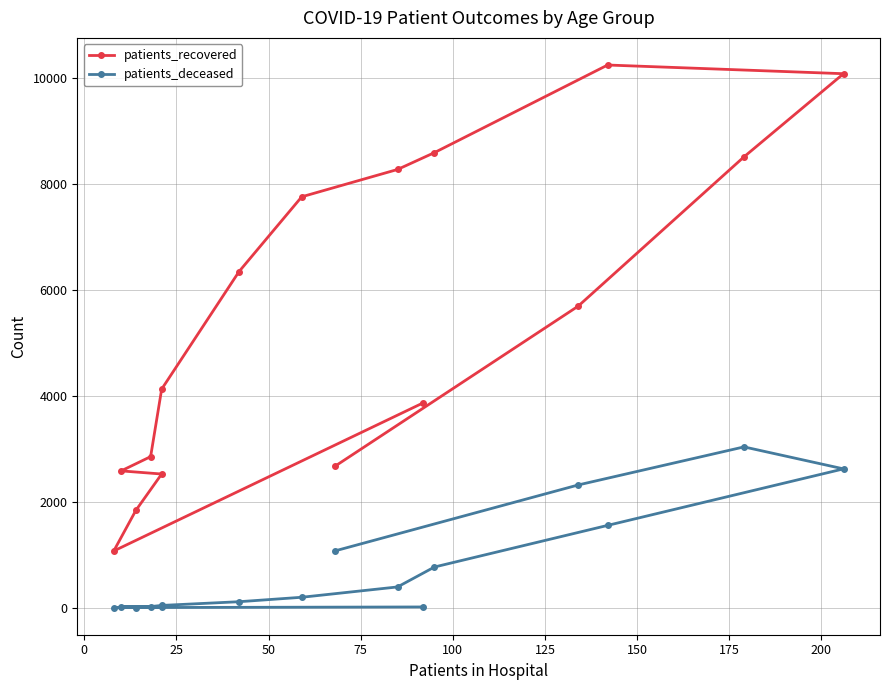

True or false: patients_recovered has more than 0 points higher than both neighbors.

True